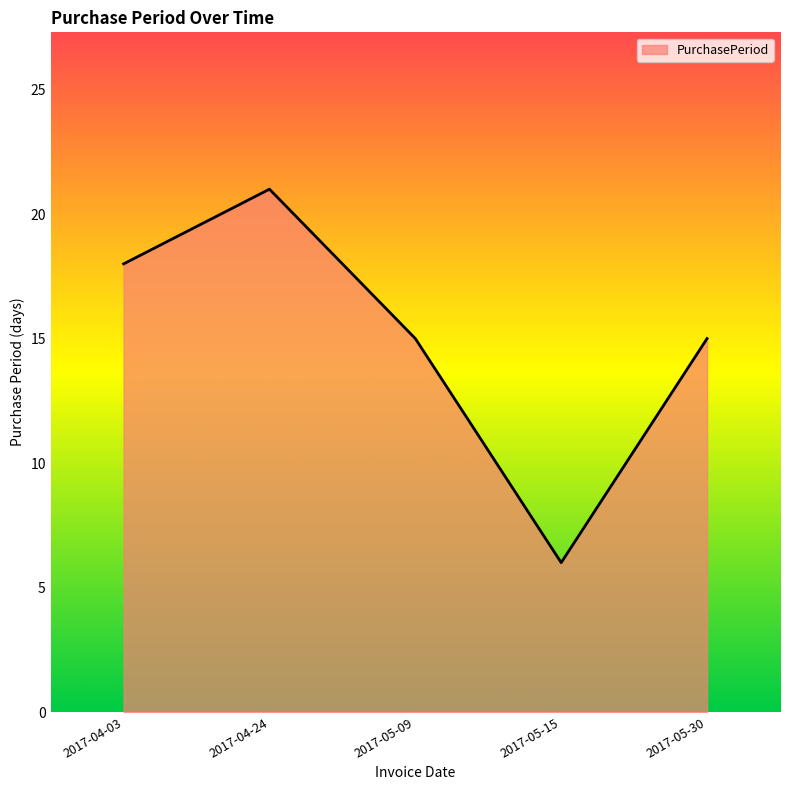

At which category does the chart reach its peak across all series?

2017-04-24